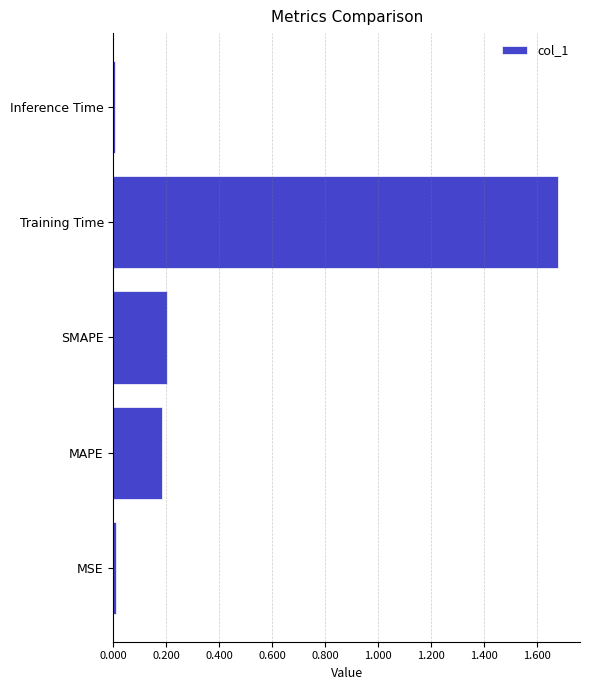

How many bars are there in total?

5